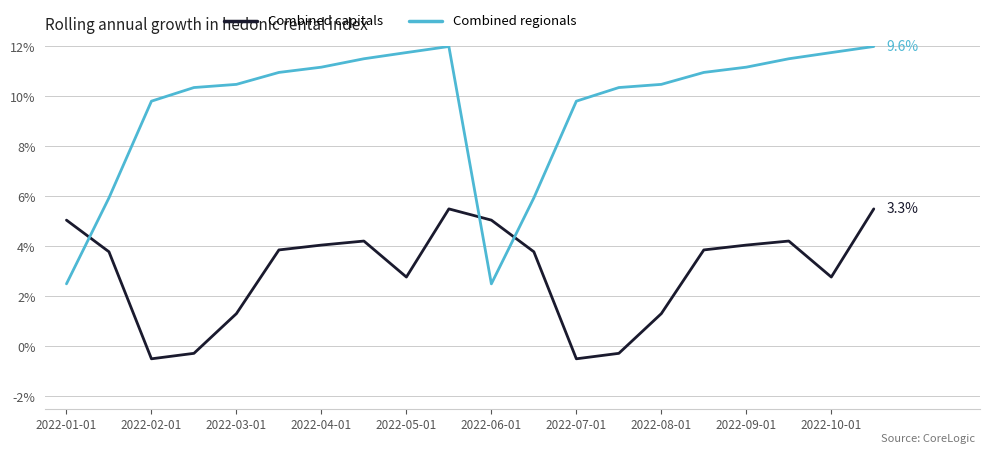

Which series has the largest range (max minus min)?

Combined regionals